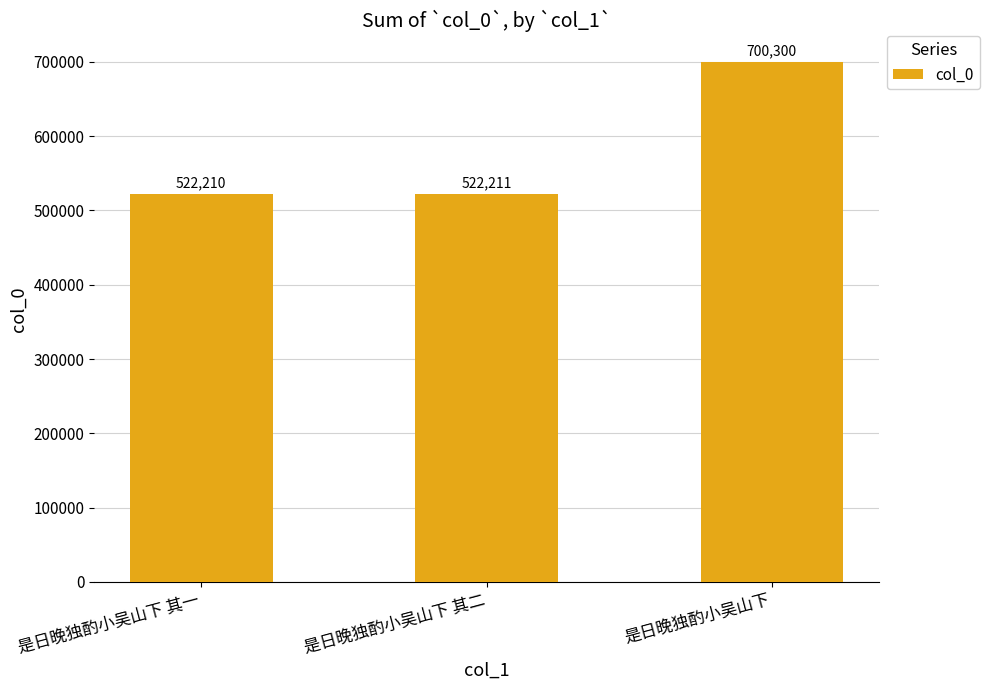

What is the difference between the maximum and minimum values?

178090